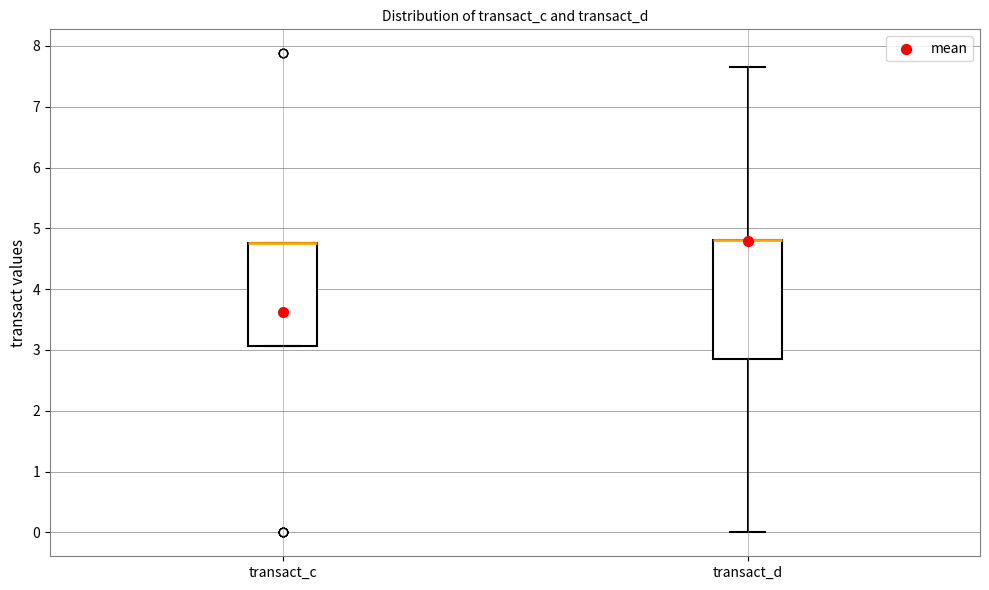

Where is the upper edge of the box for transact_c on the y-axis? The values are not printed on the chart, so give them approximately, as read against the axis.

4.8